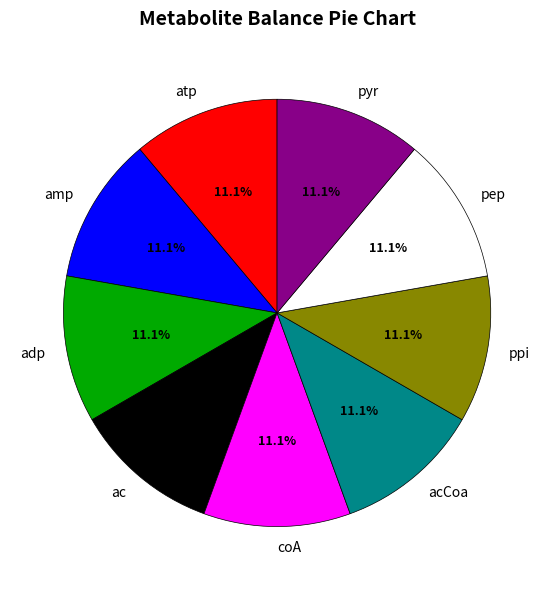

To the nearest percent, what is the difference between the coA and adp slice percentages?

0%